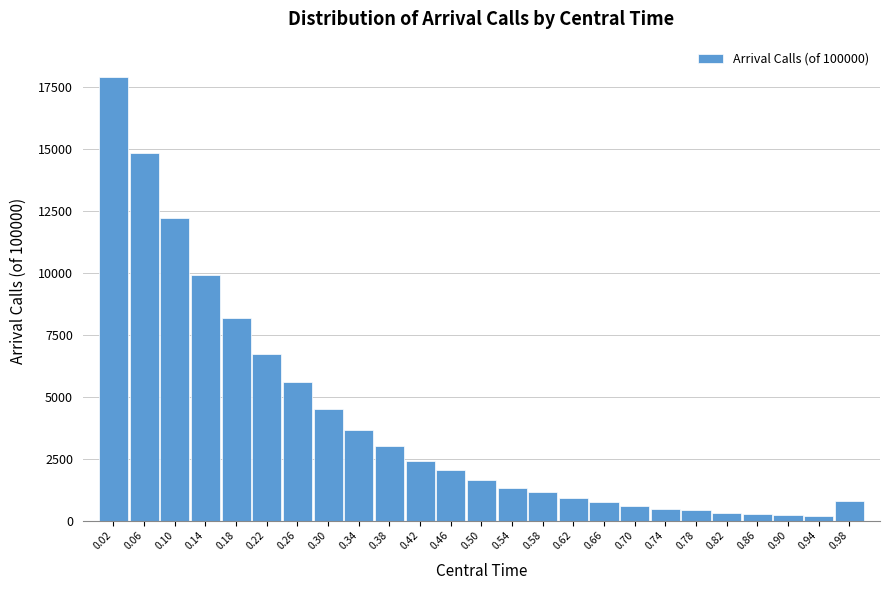

What is the maximum value shown in the chart?

17887